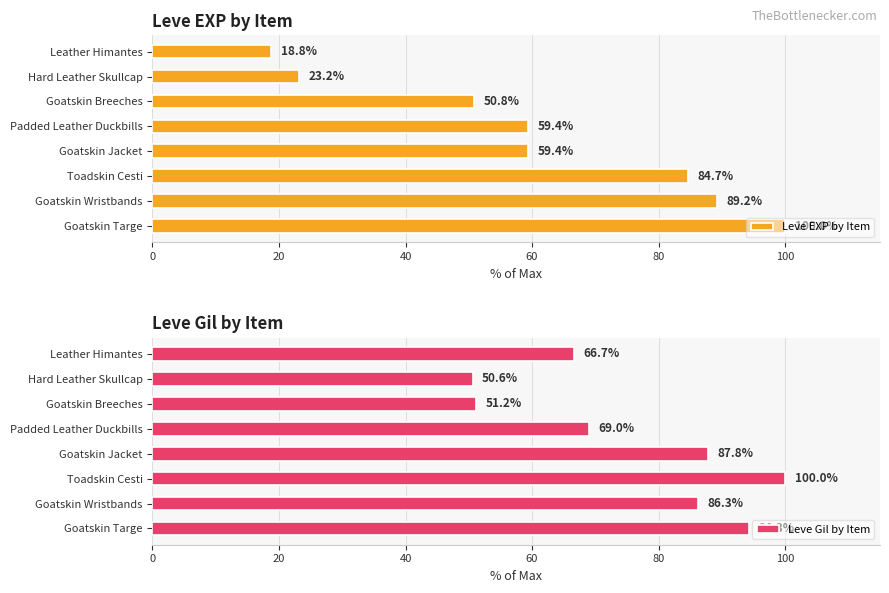

What position from the left is 7?

8